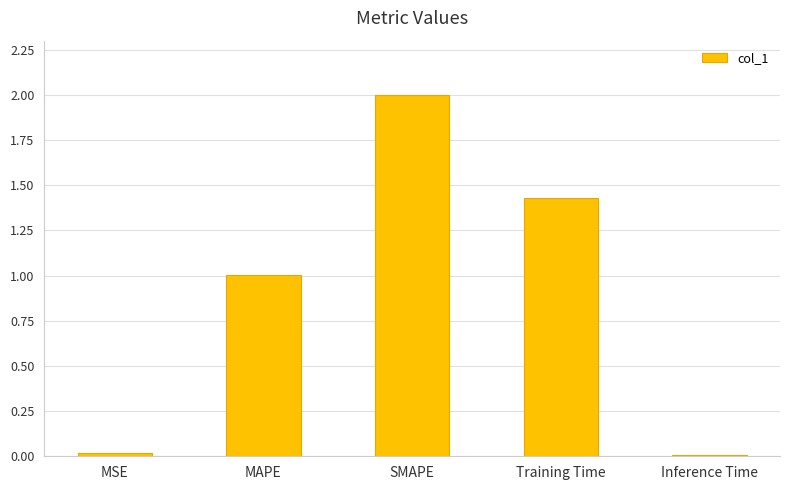

Count the number of values greater than 1.

3